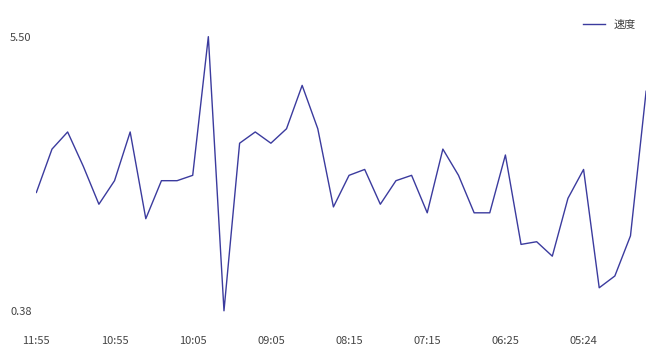

What is the smallest value displayed?

0.4